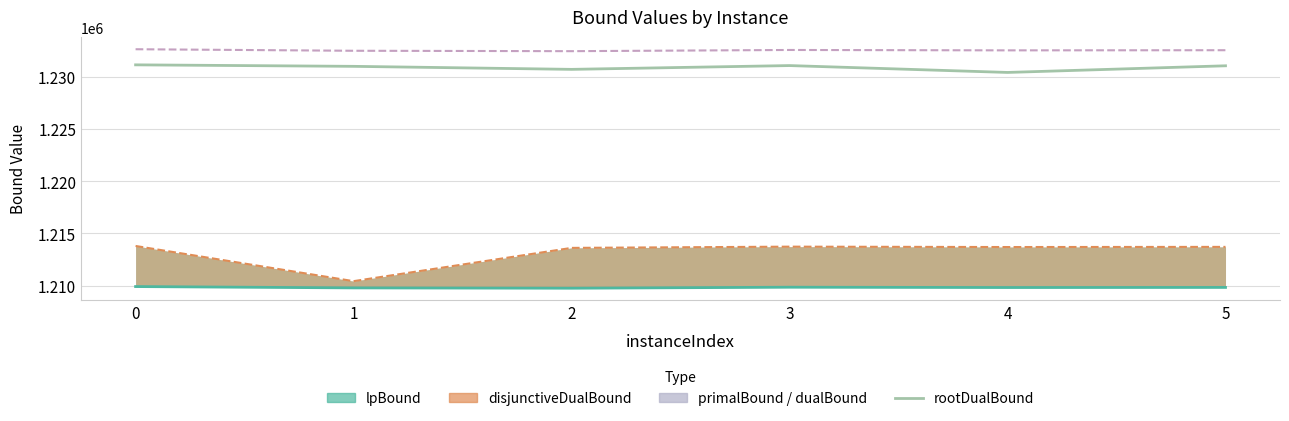

What is the value of the dualBound point at the 2nd from the left?

1232553.0